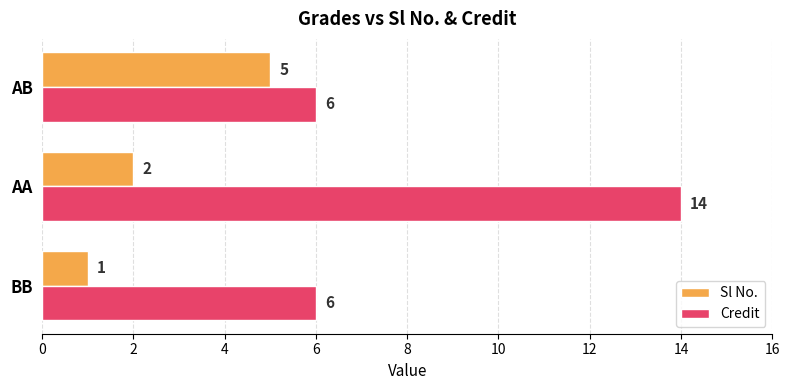

What is the sum of all Credit values?

26